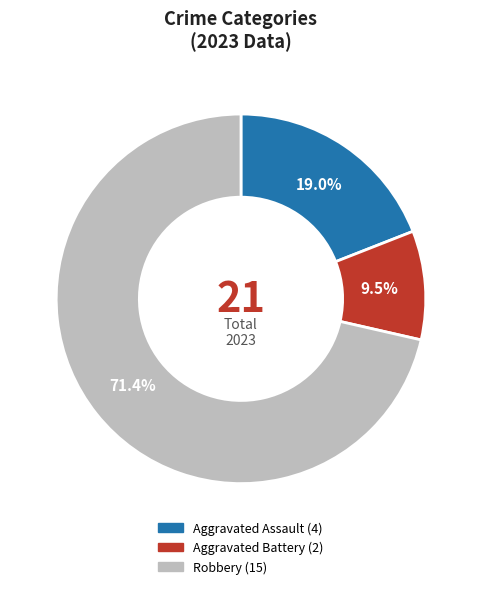

Does any single category account for the majority?

Yes